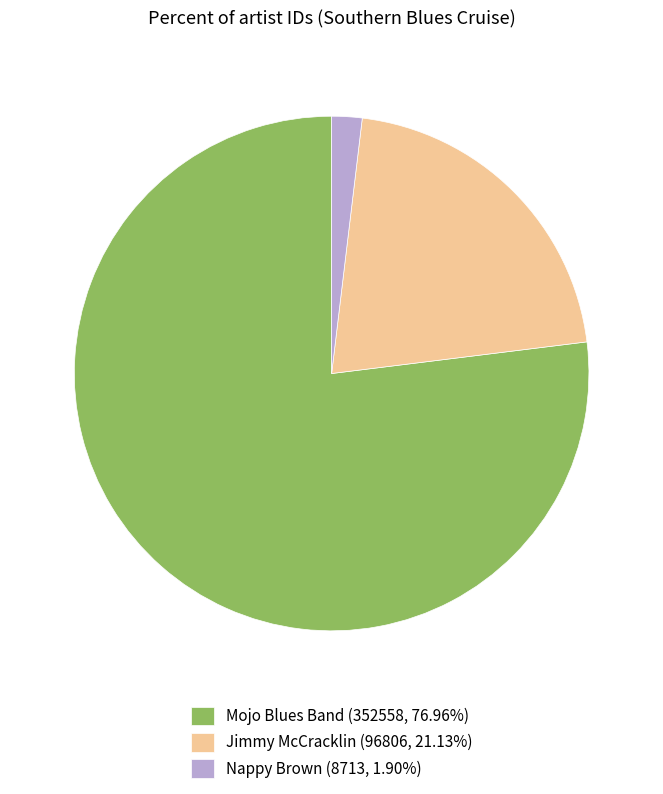

How many slices are in this pie chart?

3